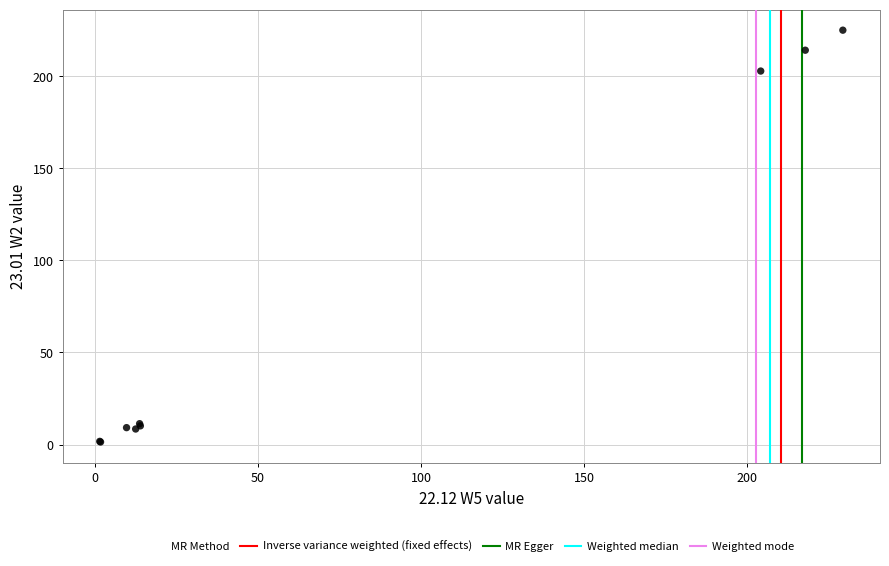

What Y value in the scatter plot is closest to 113?

202.9